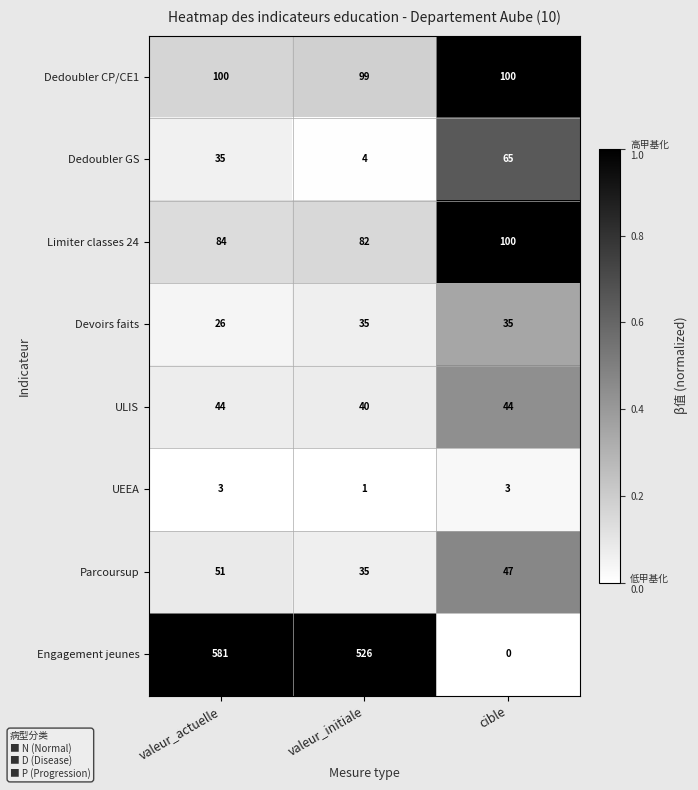

Is it true that ULIS equals 44 at cible?

True